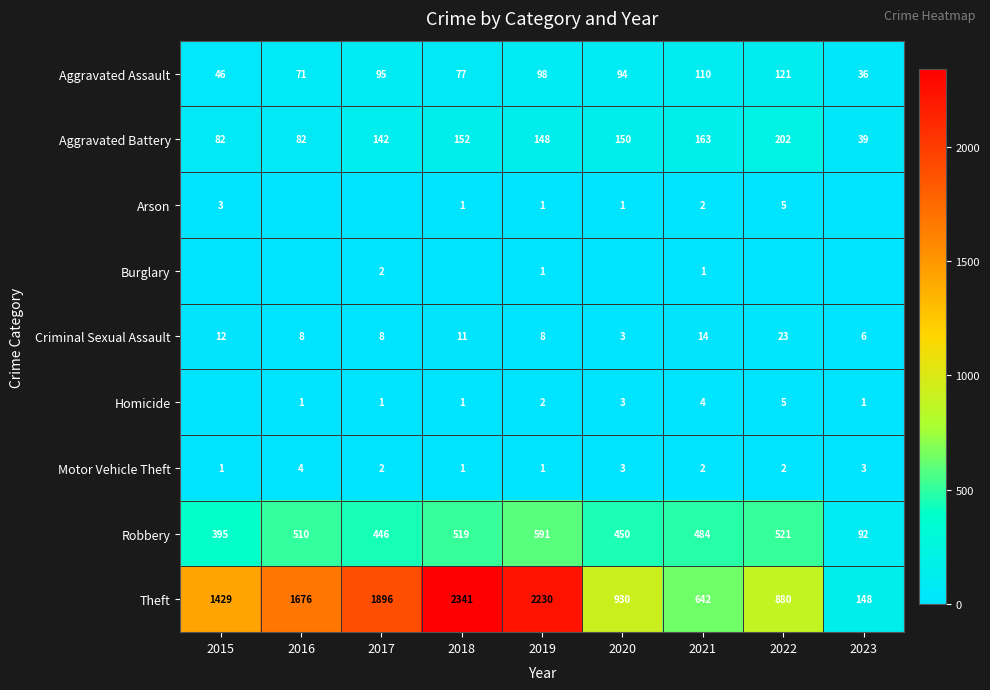

What is the sum of the Theft values at 2019 and 2018?

4571